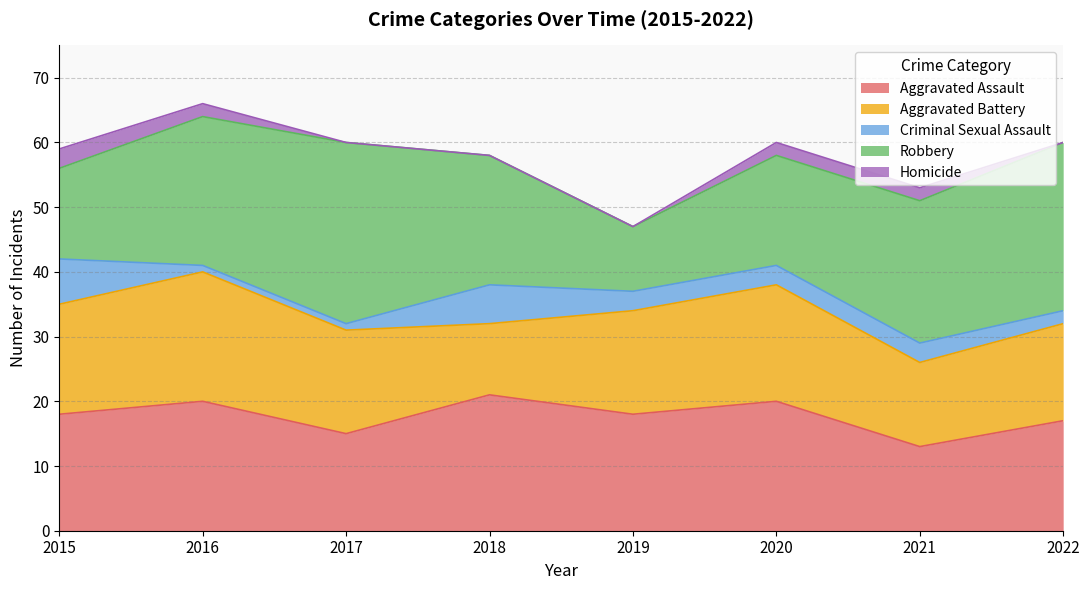

Is it true that Homicide equals 1 at 2018?

False